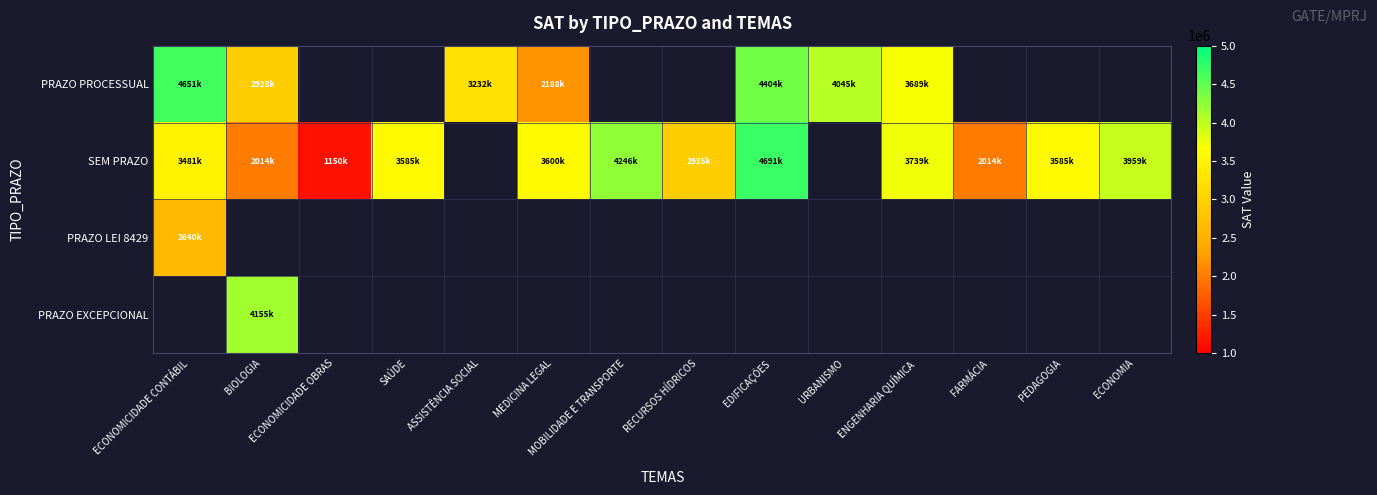

What is the greatest value displayed?

4691141.0